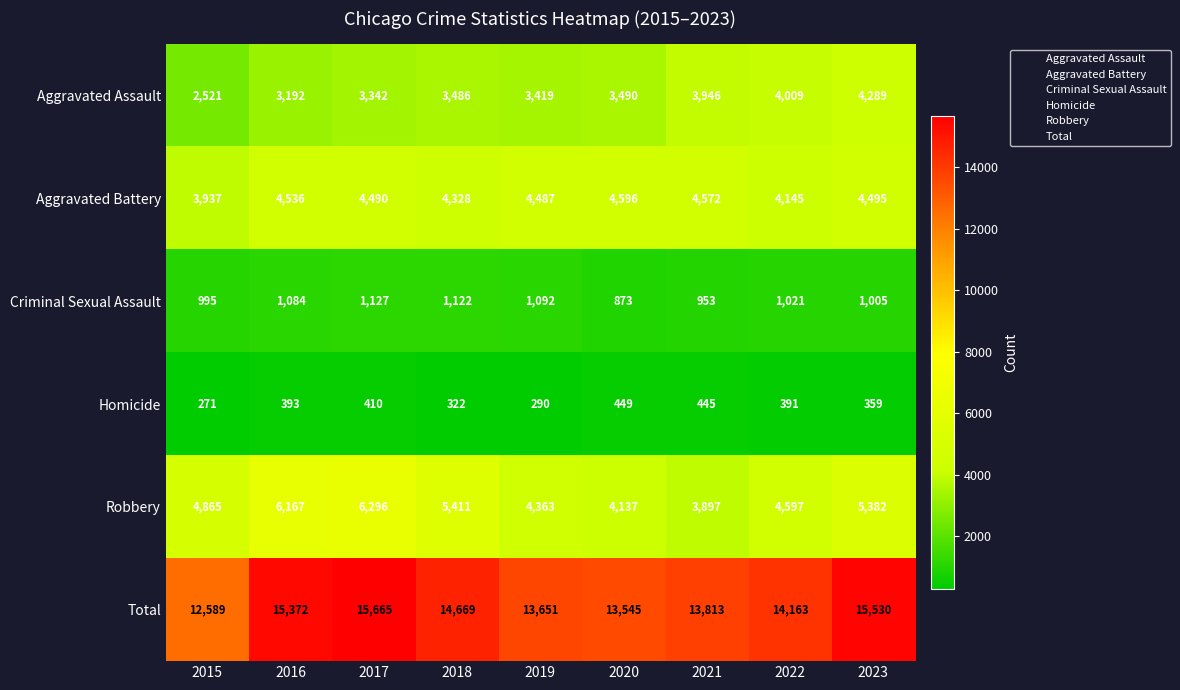

Is it true that Aggravated Battery equals 4596 at 2020?

True